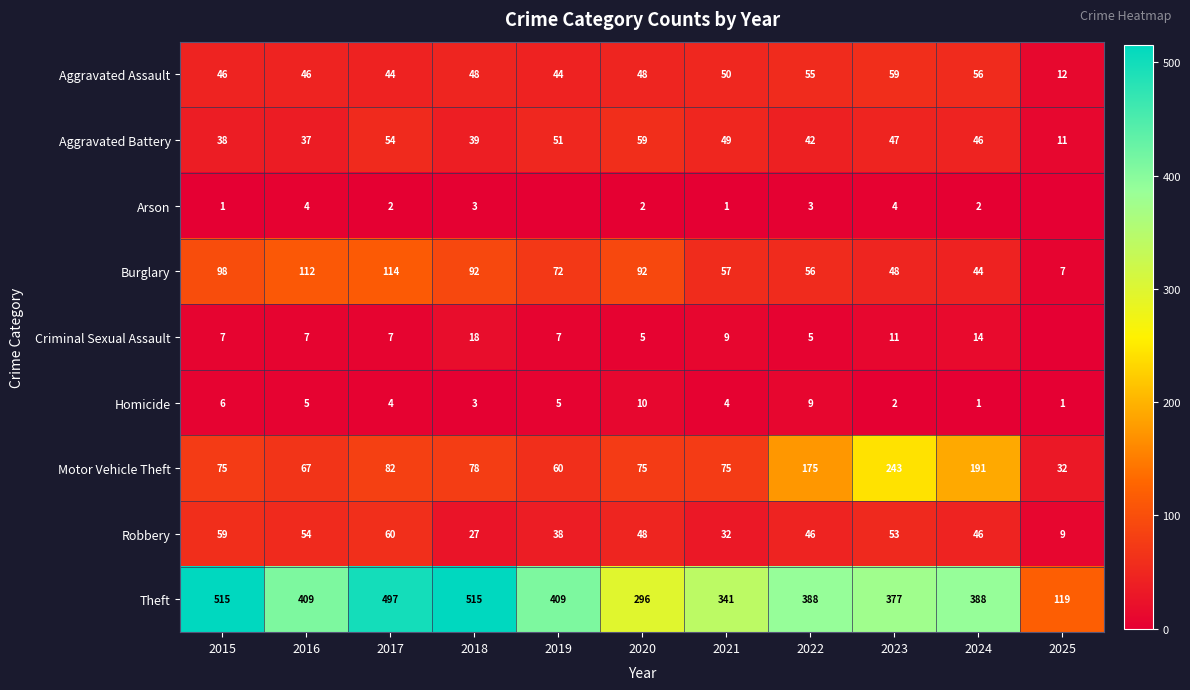

What value does the Aggravated Assault series have at 2017, to the nearest 5?

45